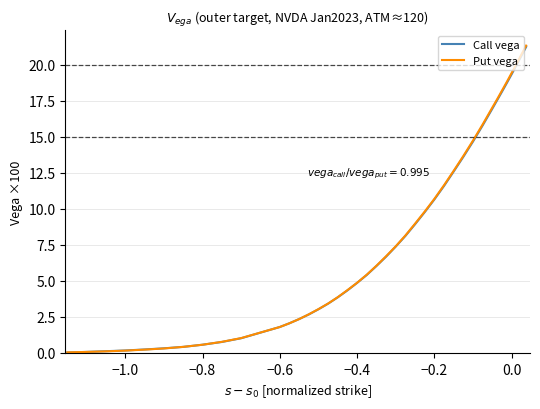

What is the greatest value displayed?

21.3